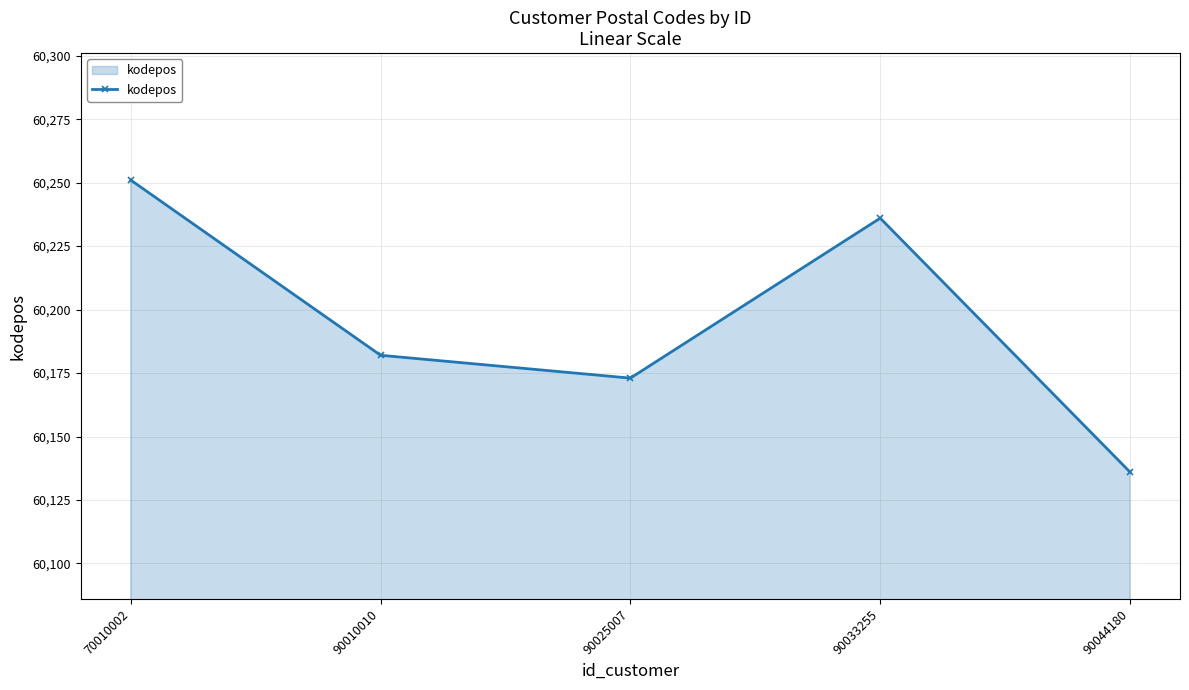

Is it true that the value at 90044180 is 21412?

False